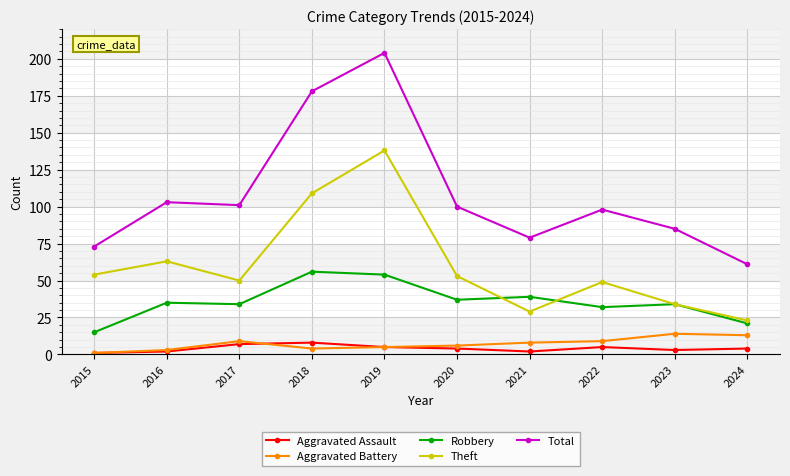

How many values in the Total series are below 100?

5